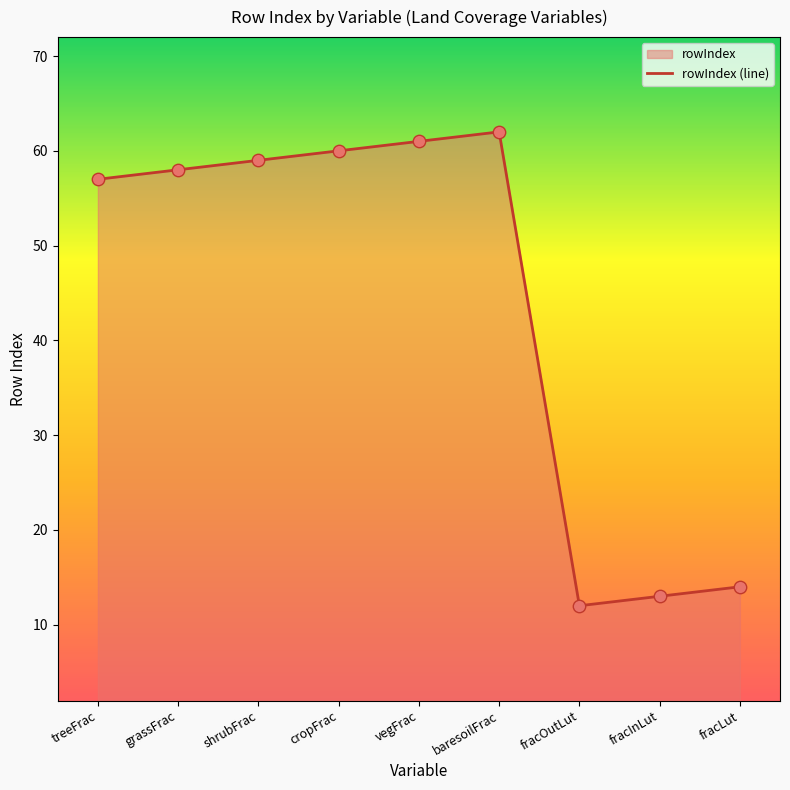

Approximately how many times larger is the value at grassFrac compared to cropFrac?

1.0